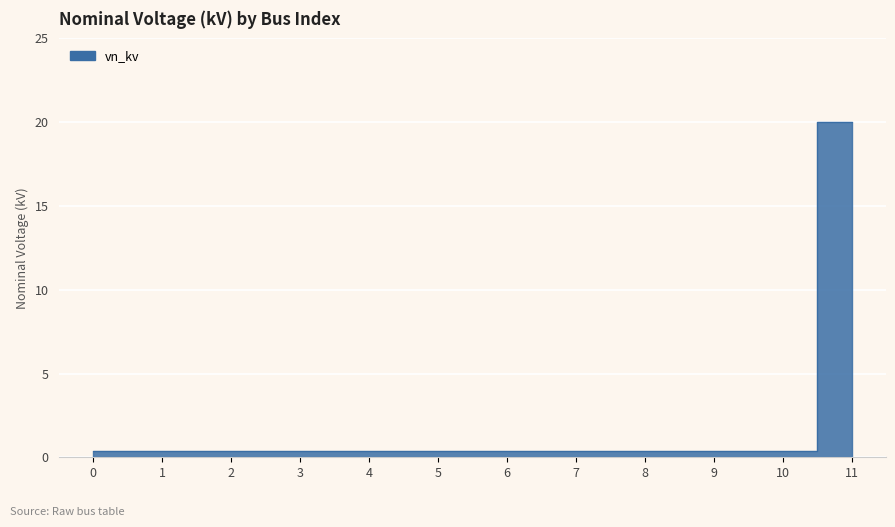

Count the number of categories in the chart.

12